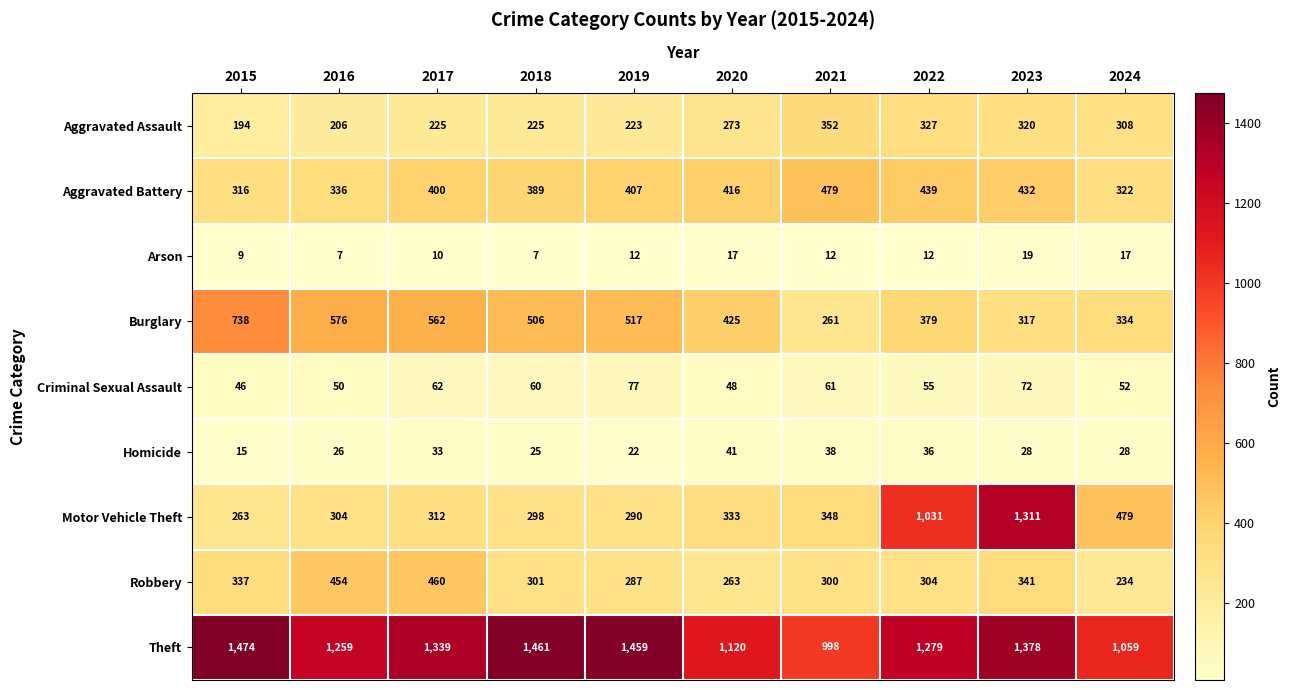

What is the approximate value of Robbery at 2018?

301